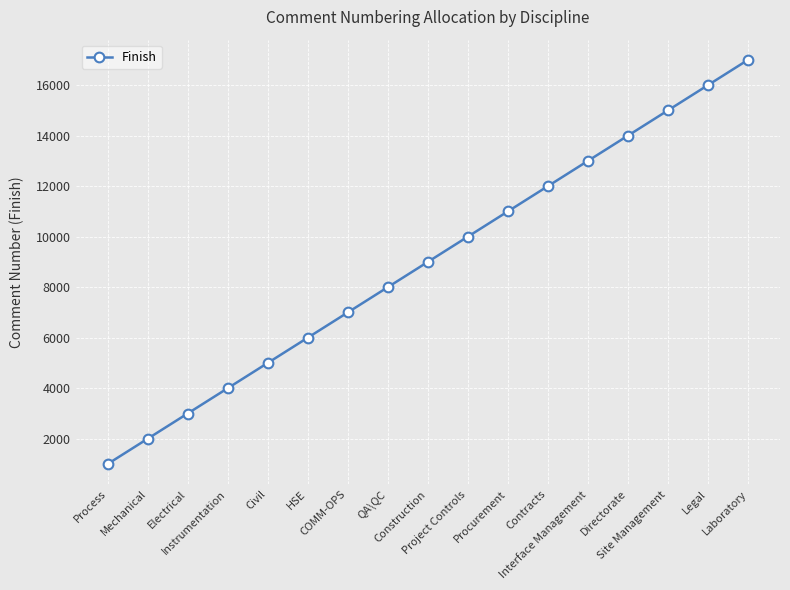

True or false: there are more than 2 points higher than both neighbors.

False